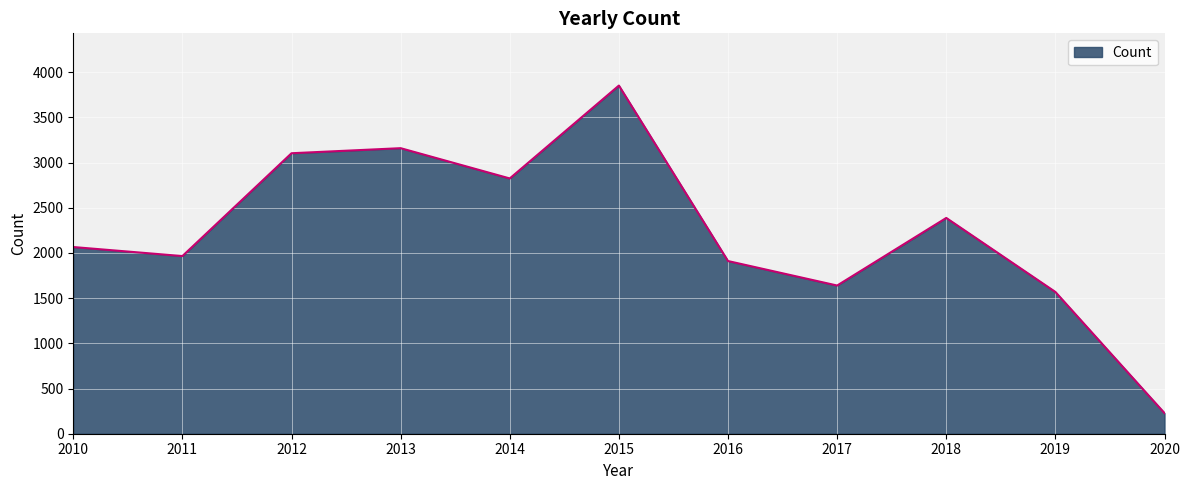

Reading left to right, what are all the values shown in this chart?

2066	1966	3104	3160	2825	3853	1911	1640	2388	1569	228